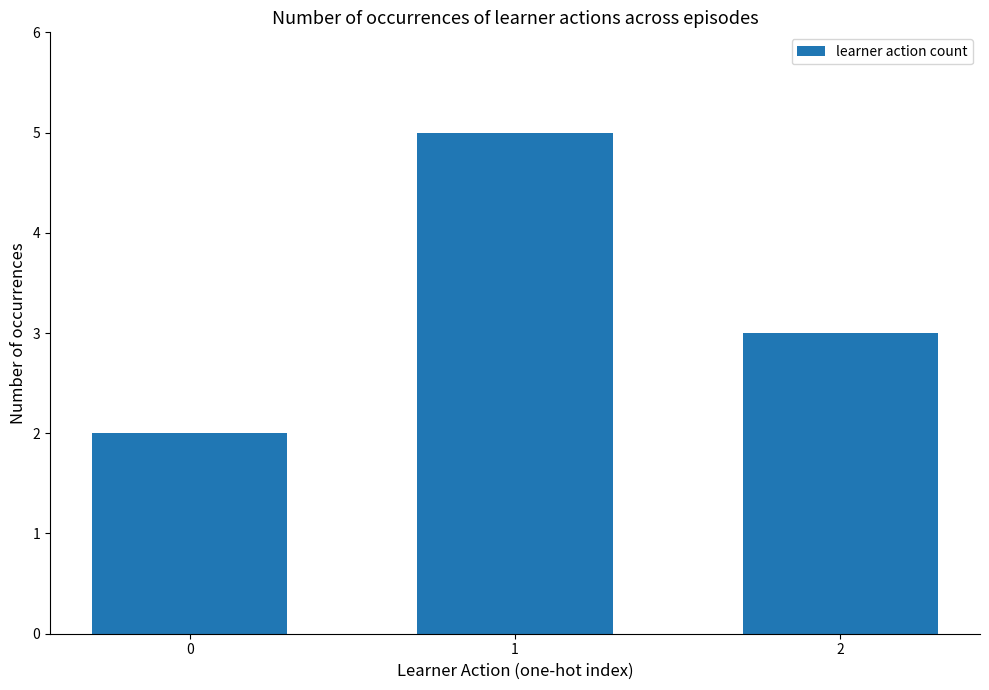

Reading left to right, transcribe all the data shown in this chart.

0=2	1=5	2=3